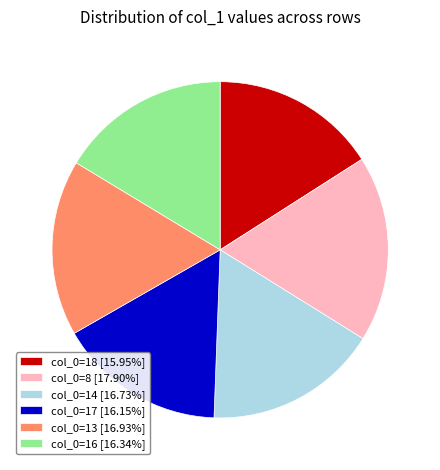

What is the ratio of the value at col_0=14 [16.73%] to the value at col_0=17 [16.15%]?

1.0